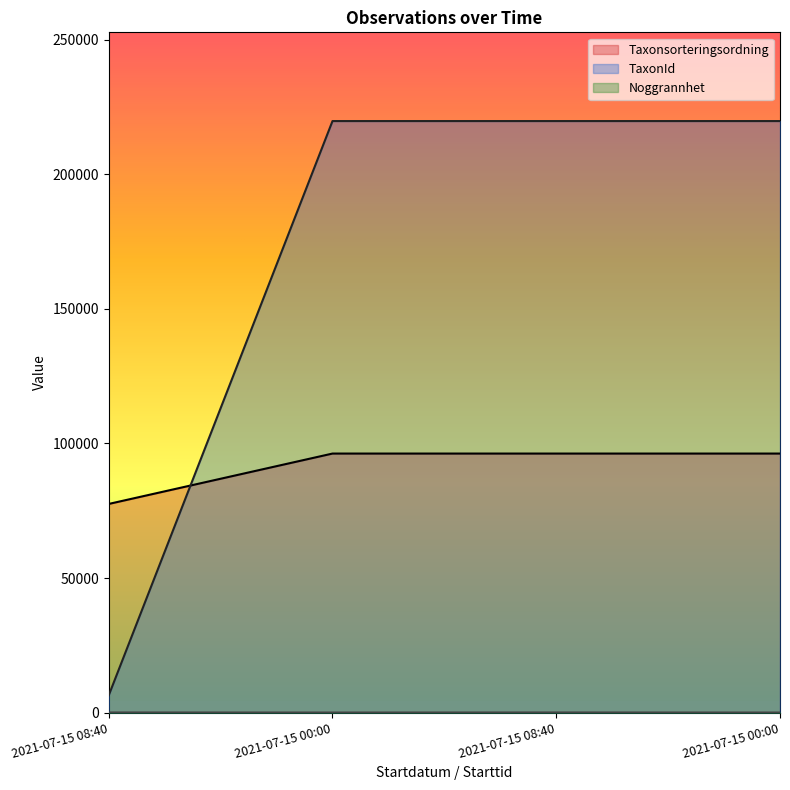

True or false: TaxonId and Noggrannhet intersect in this chart.

False